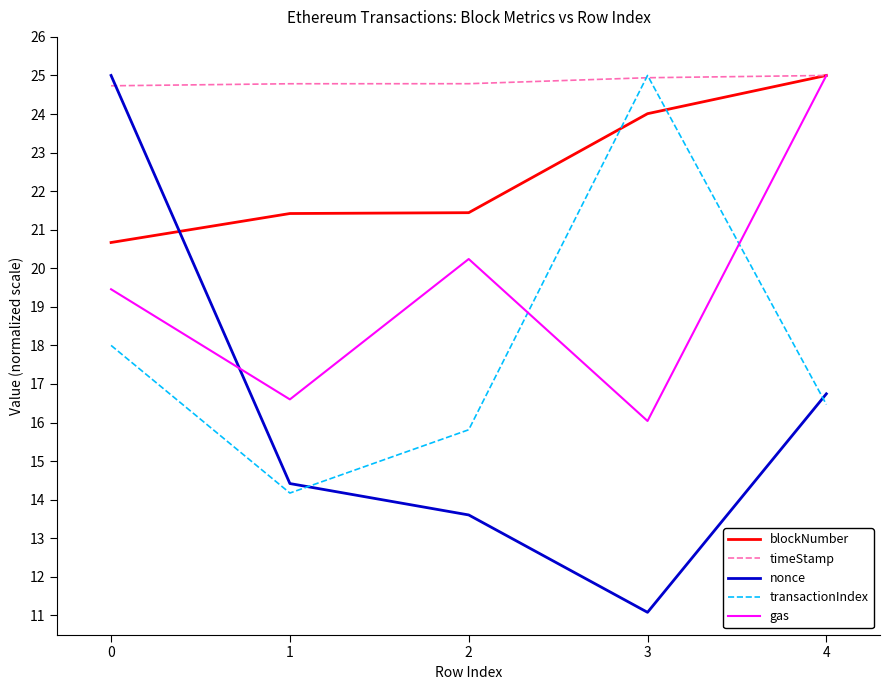

Which series has the largest total across all categories?

timeStamp